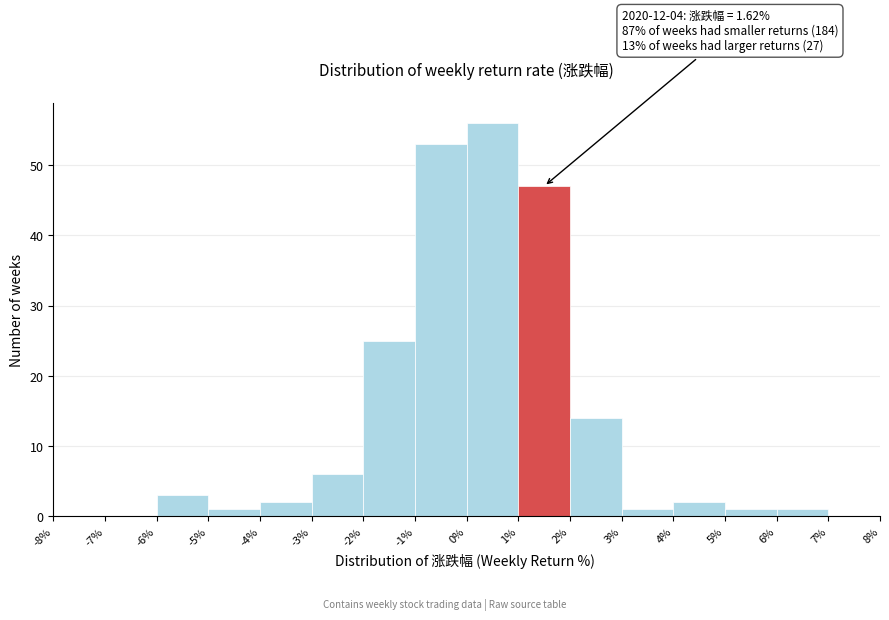

Which range on the x-axis has the tallest bar?

0% to 1%